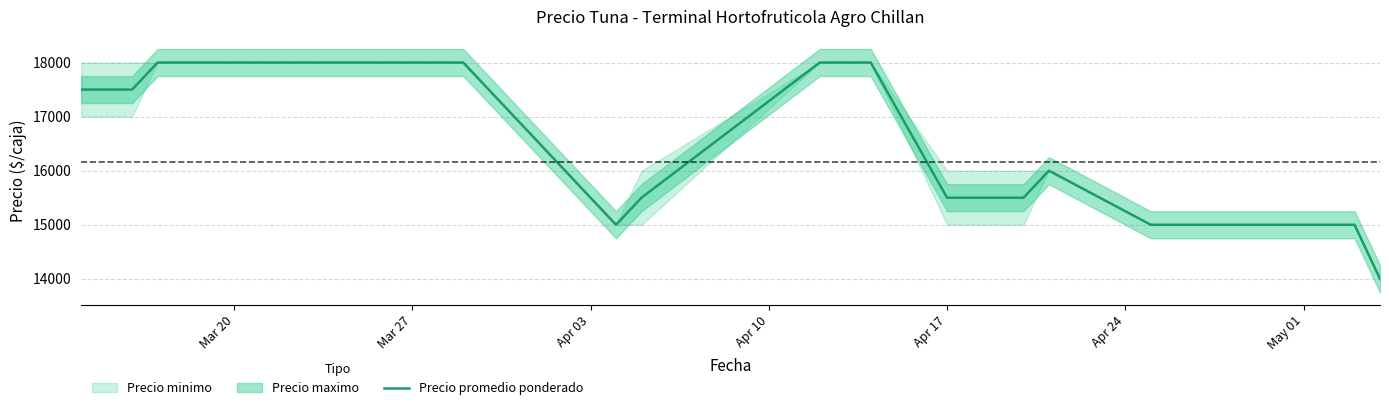

What is the greatest value displayed?

18000